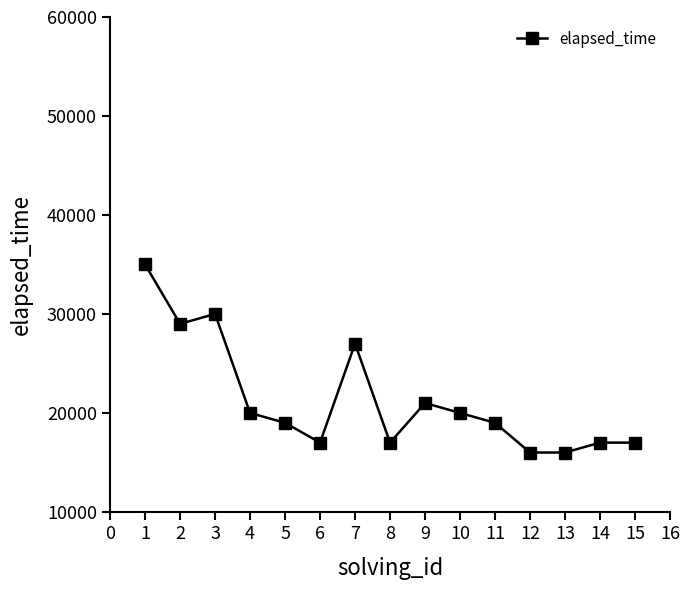

What is the change in value from 2 to 5?

-10000